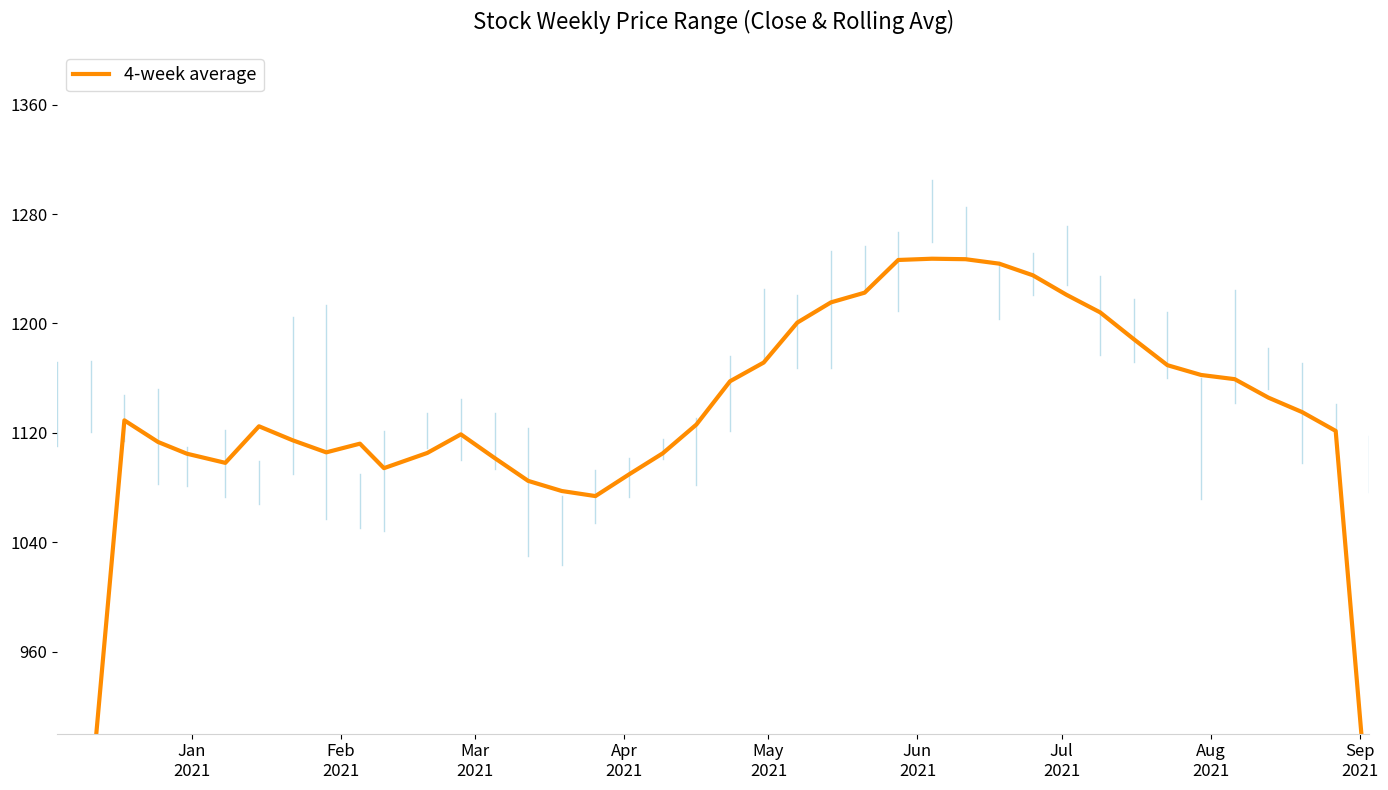

How many interior local valleys (lower than both neighbors) does the data have?

4